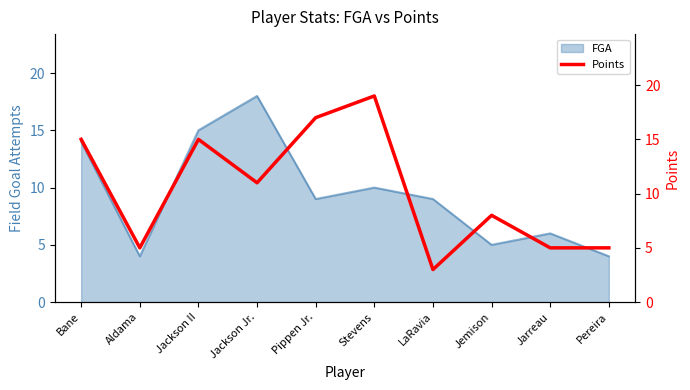

Reading left to right, what are all the values shown in this chart?

Bane=15	Aldama=5	Jackson II=15	Jackson Jr.=11	Pippen Jr.=17	Stevens=19	LaRavia=3	Jemison=8	Jarreau=5	Pereira=5